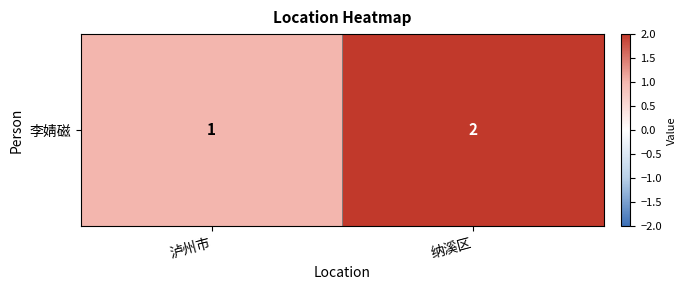

Count the number of categories in the chart.

2